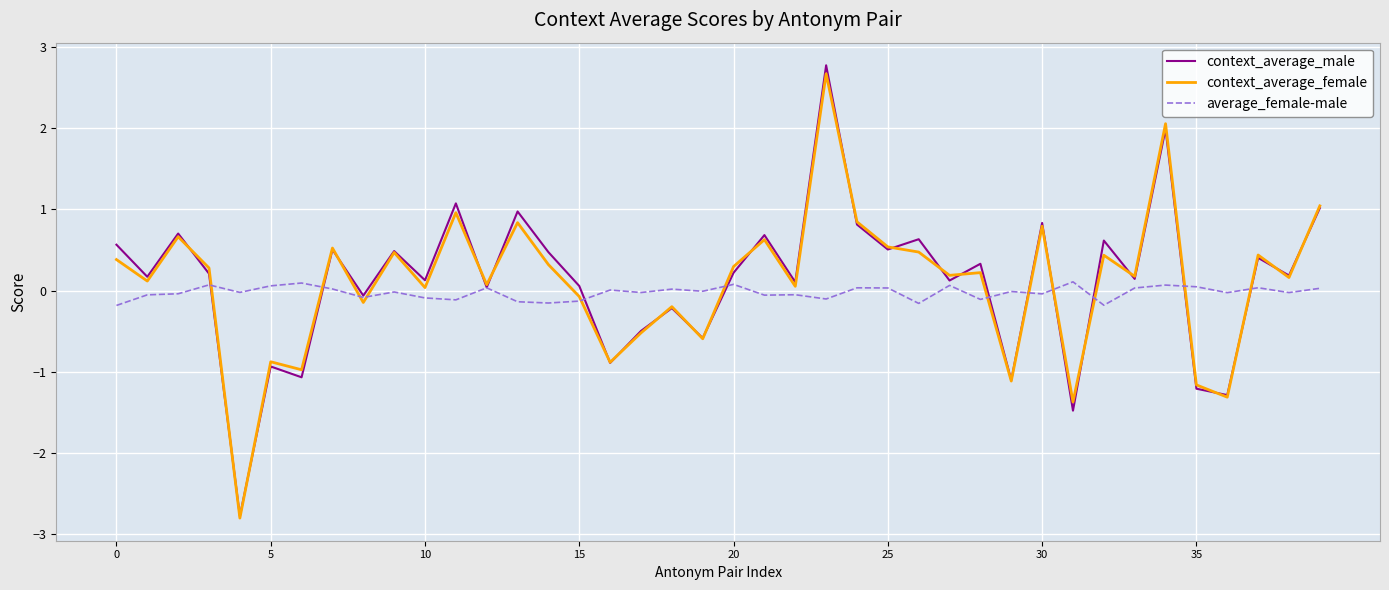

Which series has the largest range (max minus min)?

context_average_male